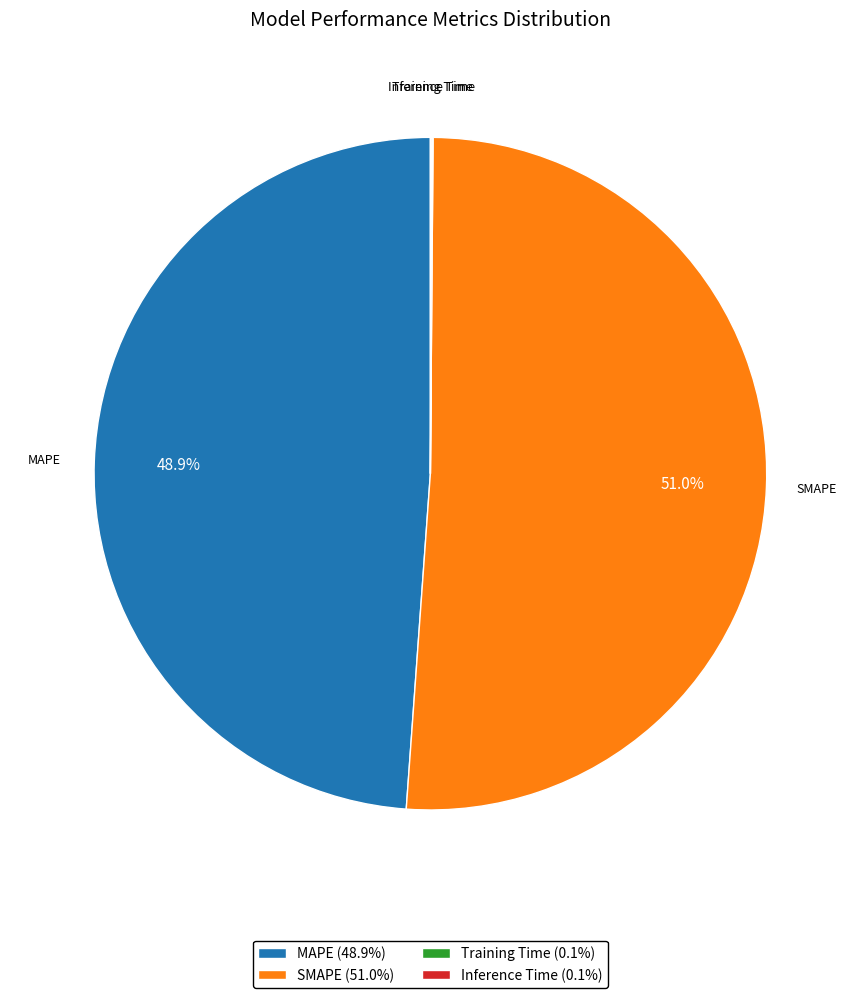

Is there any slice that represents more than half of the pie?

Yes